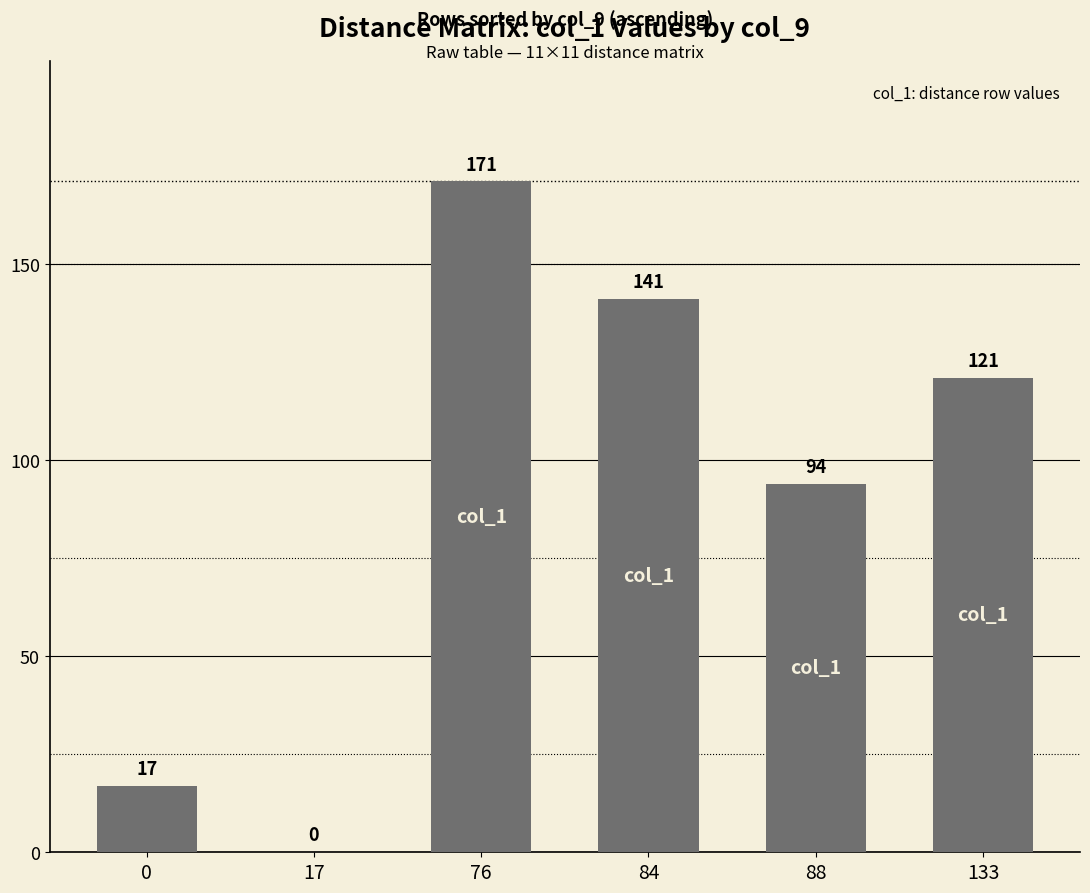

What is the sum of all values?

544